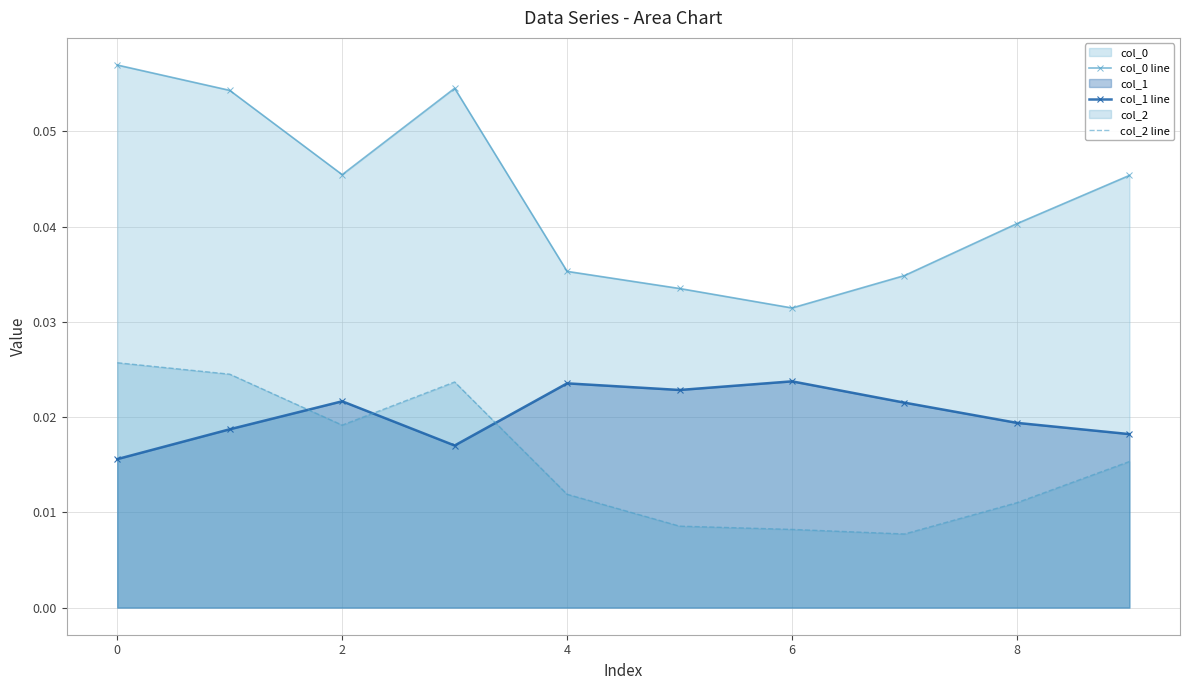

What are all the series names shown in the legend?

col_0 line, col_1 line, col_2 line